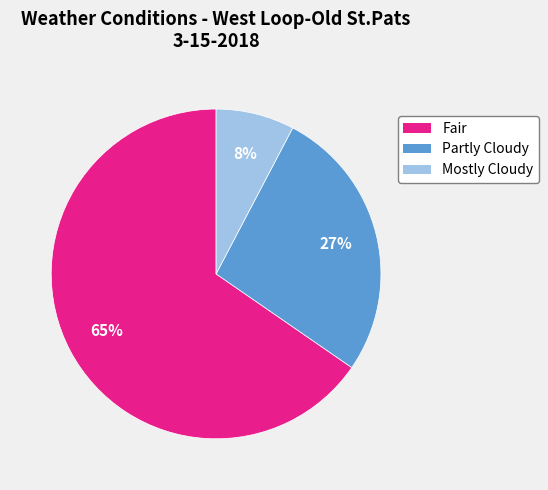

What percentage is the Mostly Cloudy slice, to the nearest percent?

8%